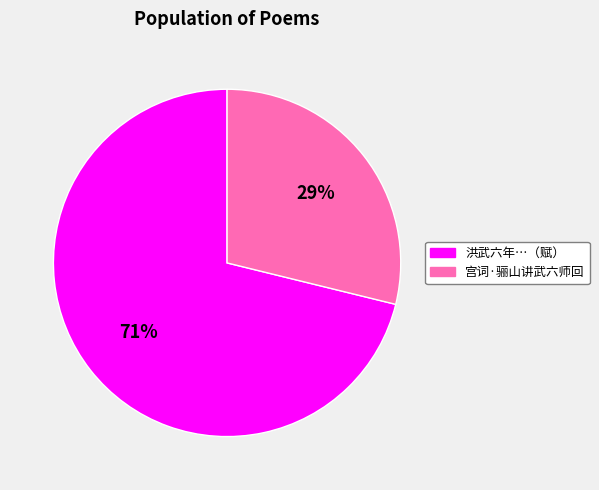

What is the ratio of the value at 宫词·骊山讲武六师回 to the value at 洪武六年…（赋）?

0.4